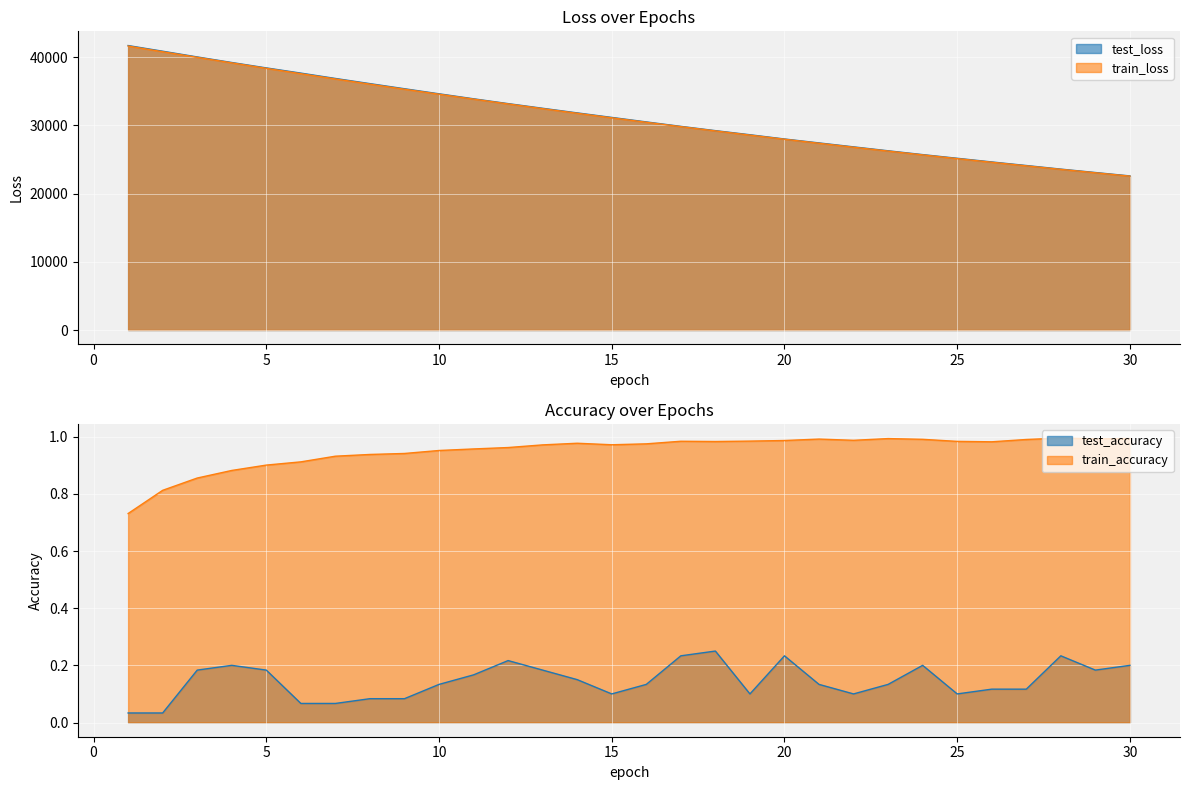

Reading left to right, what are all the values shown in this chart?

test_loss: 1=41727.0	2=40897.4	3=40057.5	4=39240.9	5=38448.2	6=37685.7	7=36900.6	8=36141.4	9=35392.5	10=34649.2	11=33917.4	12=33209.1	13=32525.2	14=31849.6	15=31185.0	16=30525.4	17=29871.9	18=29244.8	19=28643.3	20=28019.6	21=27443.8	22=26865.4	23=26290.4	24=25729.5	25=25190.3	26=24653.4	27=24130.1	28=23601.4	29=23102.6	30=22601.9
train_loss: 1=41654.0	2=40821.0	3=39998.9	4=39187.2	5=38386.6	6=37599.1	7=36825.6	8=36065.9	9=35320.1	10=34587.8	11=33869.0	12=33163.4	13=32471.1	14=31792.1	15=31126.3	16=30473.2	17=29832.7	18=29204.8	19=28589.3	20=27985.7	21=27393.9	22=26813.8	23=26245.0	24=25687.6	25=25141.2	26=24605.8	27=24080.9	28=23566.4	29=23062.3	30=22568.2
test_accuracy: 1=0.0	2=0.0	3=0.2	4=0.2	5=0.2	6=0.1	7=0.1	8=0.1	9=0.1	10=0.1	11=0.2	12=0.2	13=0.2	14=0.2	15=0.1	16=0.1	17=0.2	18=0.2	19=0.1	20=0.2	21=0.1	22=0.1	23=0.1	24=0.2	25=0.1	26=0.1	27=0.1	28=0.2	29=0.2	30=0.2
train_accuracy: 1=0.7	2=0.8	3=0.9	4=0.9	5=0.9	6=0.9	7=0.9	8=0.9	9=0.9	10=1.0	11=1.0	12=1.0	13=1.0	14=1.0	15=1.0	16=1.0	17=1.0	18=1.0	19=1.0	20=1.0	21=1.0	22=1.0	23=1.0	24=1.0	25=1.0	26=1.0	27=1.0	28=1.0	29=1.0	30=1.0